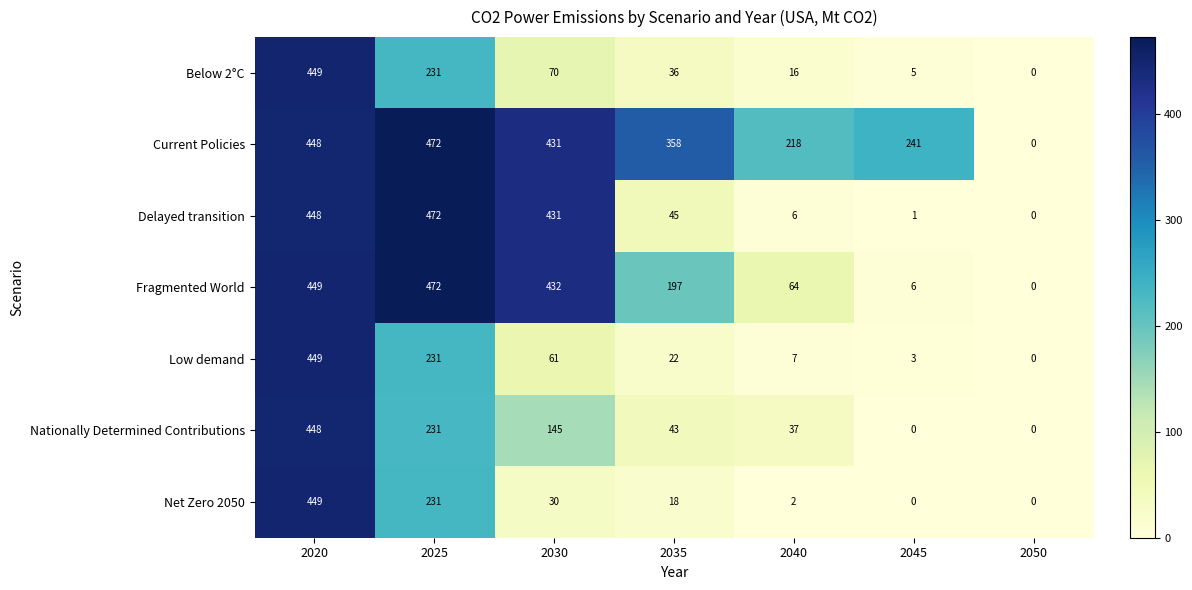

The Current Policies series shows 594 at 2030. True or false?

False